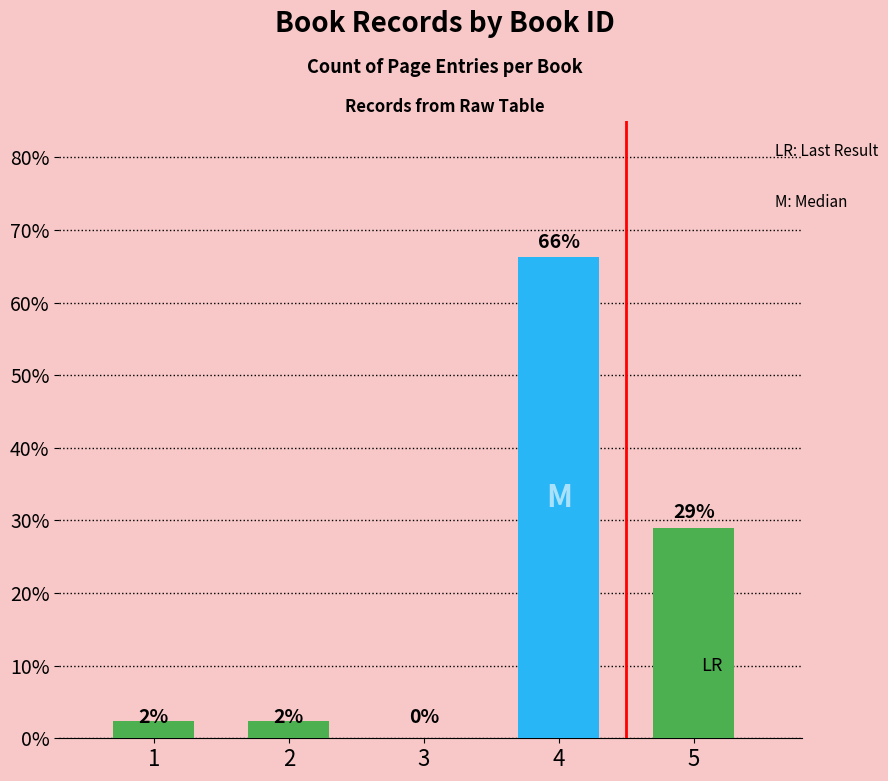

Are the bars grouped side by side (vs. stacked)?

No